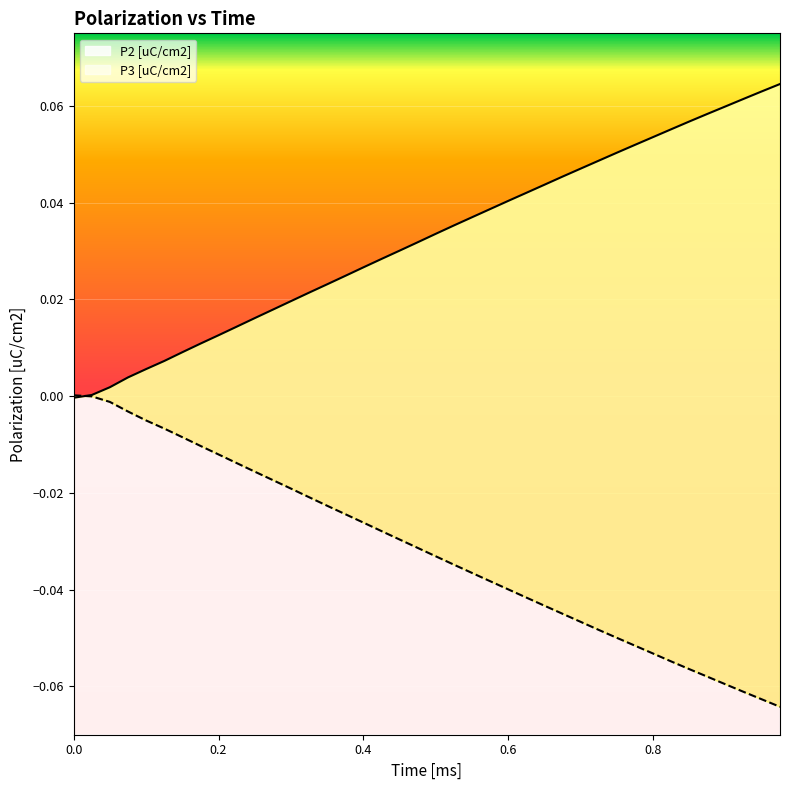

True or false: P3 [uC/cm2] and P2 [uC/cm2] intersect in this chart.

True